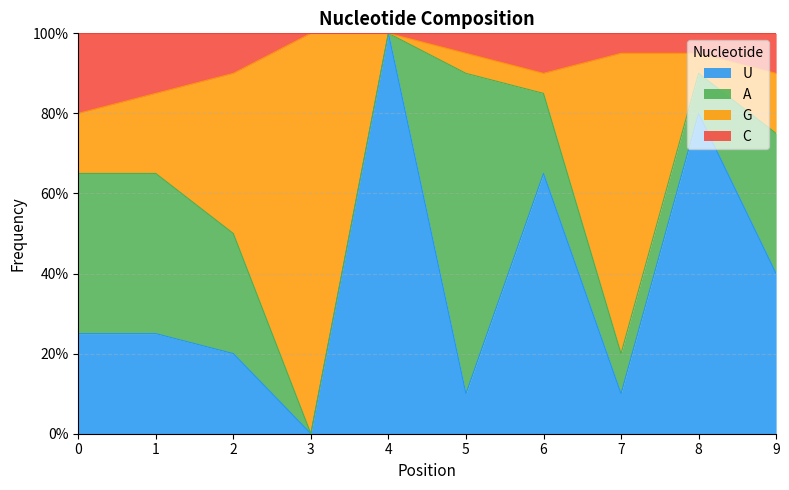

Which series has the largest range (max minus min)?

U